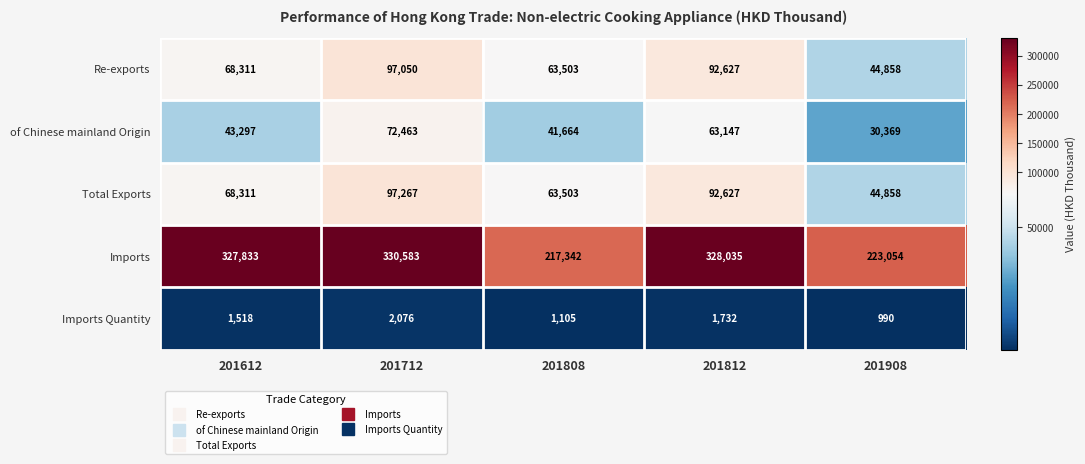

Reading left to right, transcribe all the data shown in this chart.

Re-exports: 201612=68311	201712=97050	201808=63503	201812=92627	201908=44858
of Chinese mainland Origin: 201612=43297	201712=72463	201808=41664	201812=63147	201908=30369
Total Exports: 201612=68311	201712=97267	201808=63503	201812=92627	201908=44858
Imports: 201612=327833	201712=330583	201808=217342	201812=328035	201908=223054
Imports Quantity: 201612=1518	201712=2076	201808=1105	201812=1732	201908=990